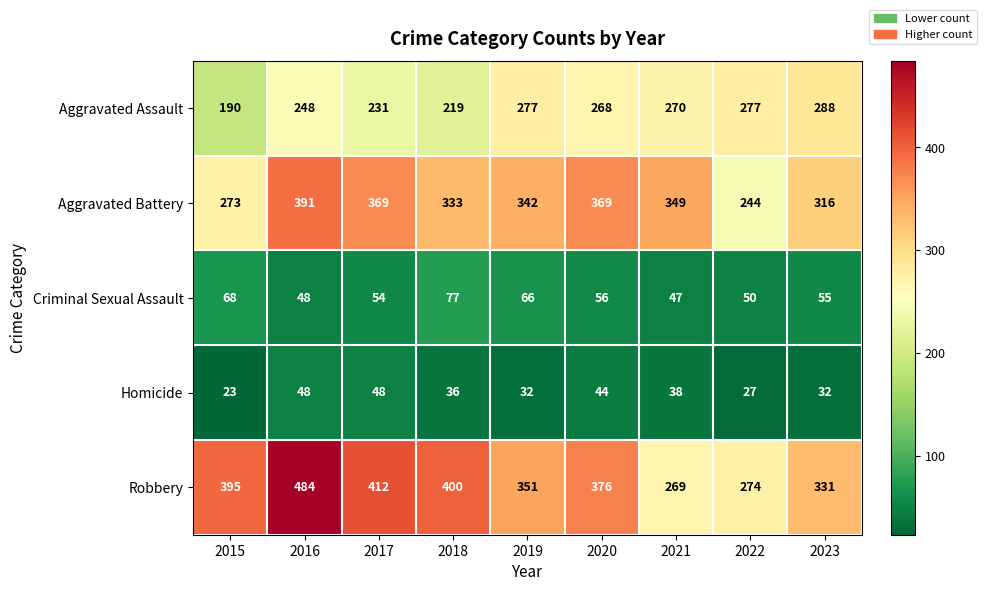

At which category does the chart reach its peak across all series?

2016